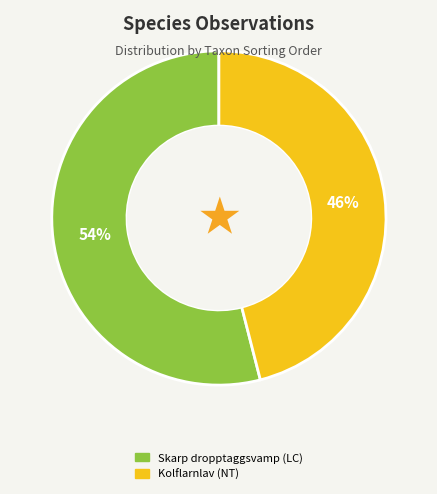

Approximately how many times larger is the value at Skarp dropptaggsvamp (LC) compared to Kolflarnlav (NT)?

1.2